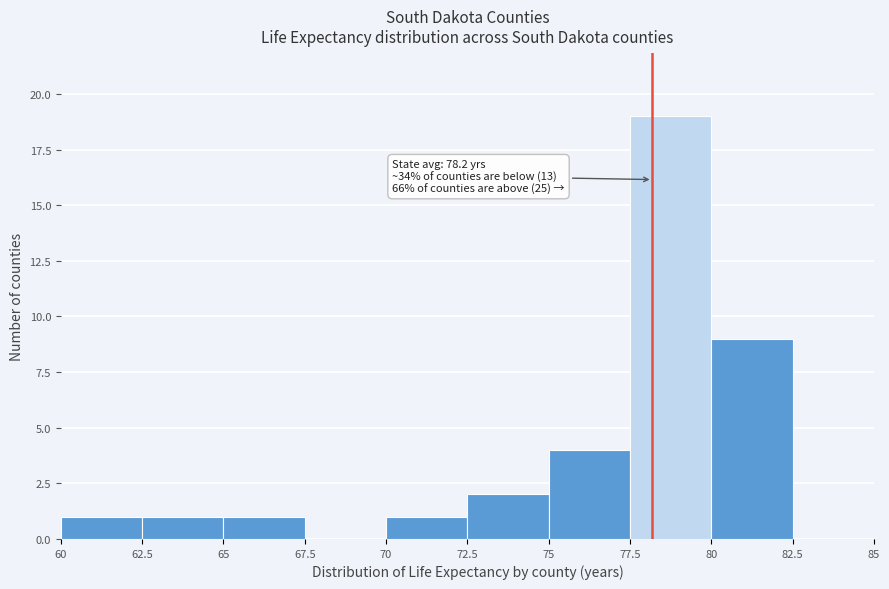

Over which range of the x-axis is the bar tallest?

77.5 to 80